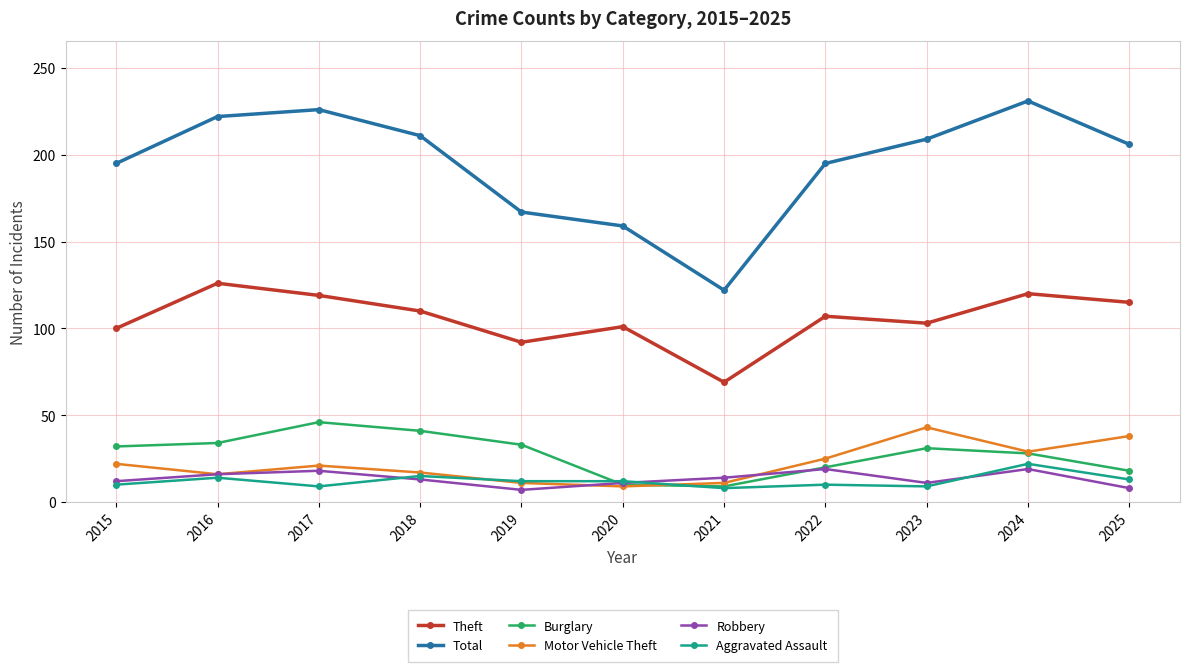

What is the difference between the maximum and minimum values in the Total series?

109